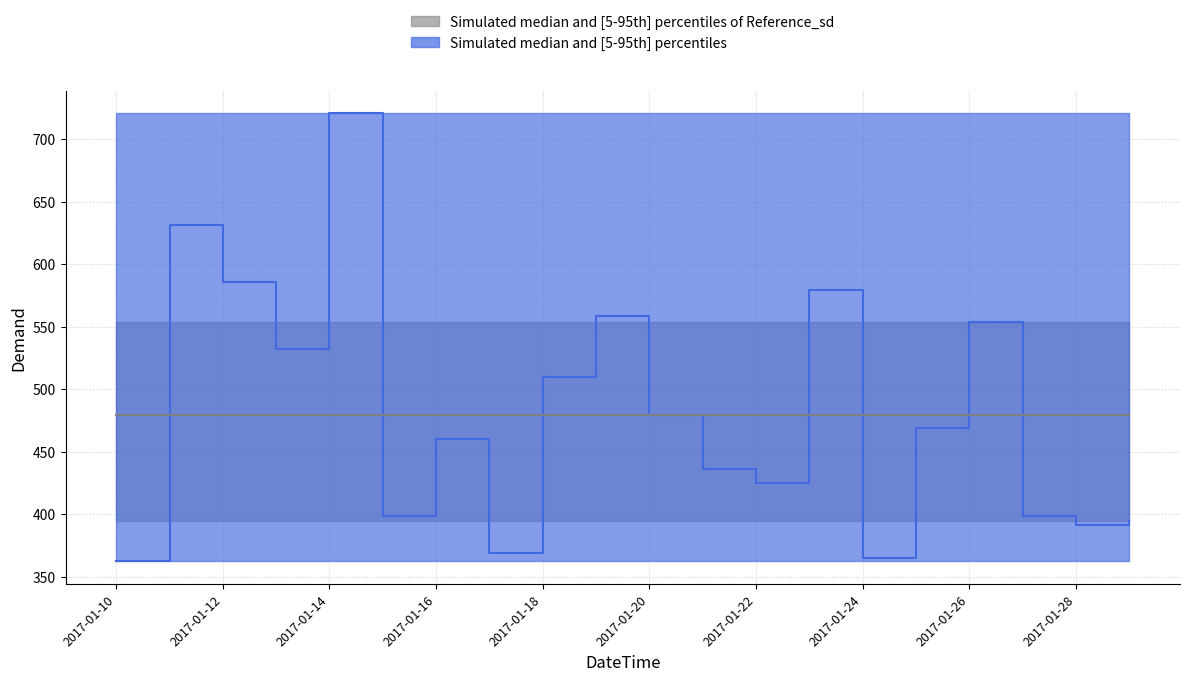

At which label does Demand_lower reach its peak?

2017-01-10